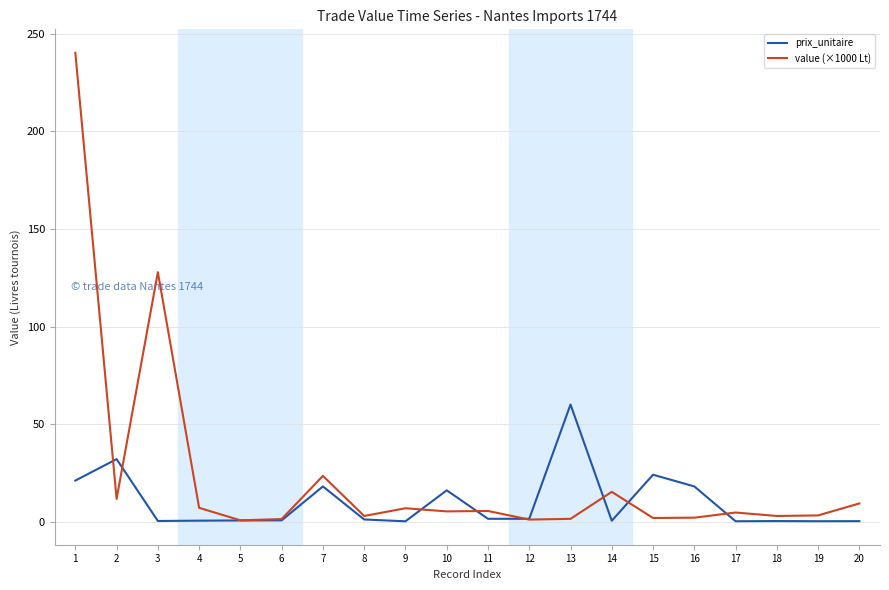

Which series has the largest total across all categories?

value (×1000 Lt)